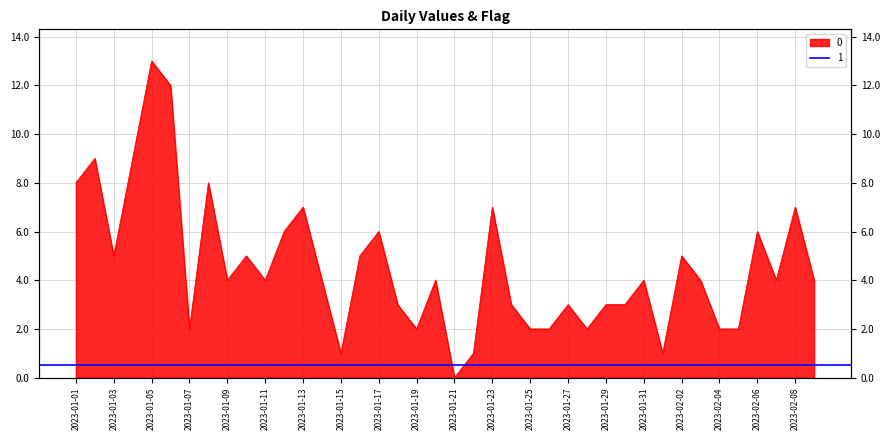

Does the chart display data point markers on the line(s)?

No